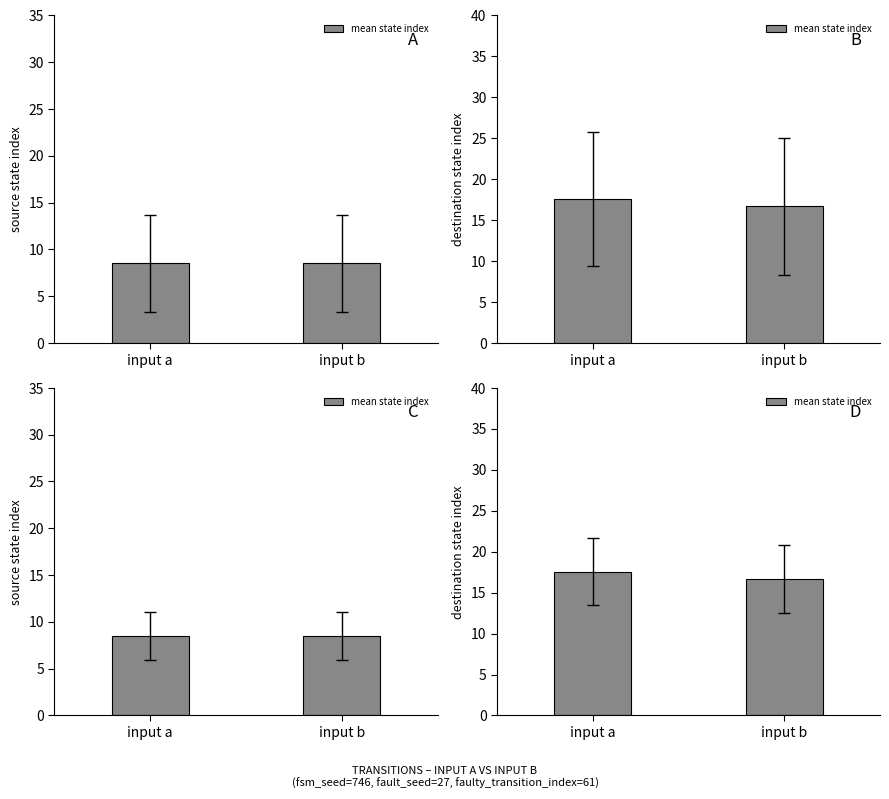

At which category does the chart reach its peak across all series?

input a